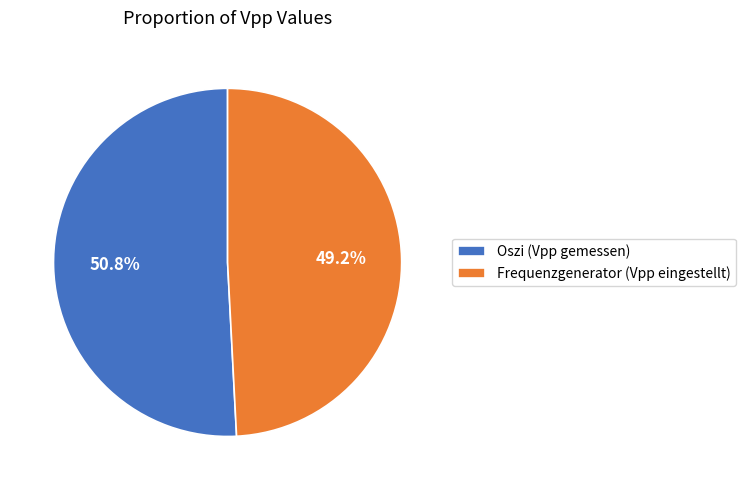

To the nearest percent, what portion does Frequenzgenerator (Vpp eingestellt) represent?

49%